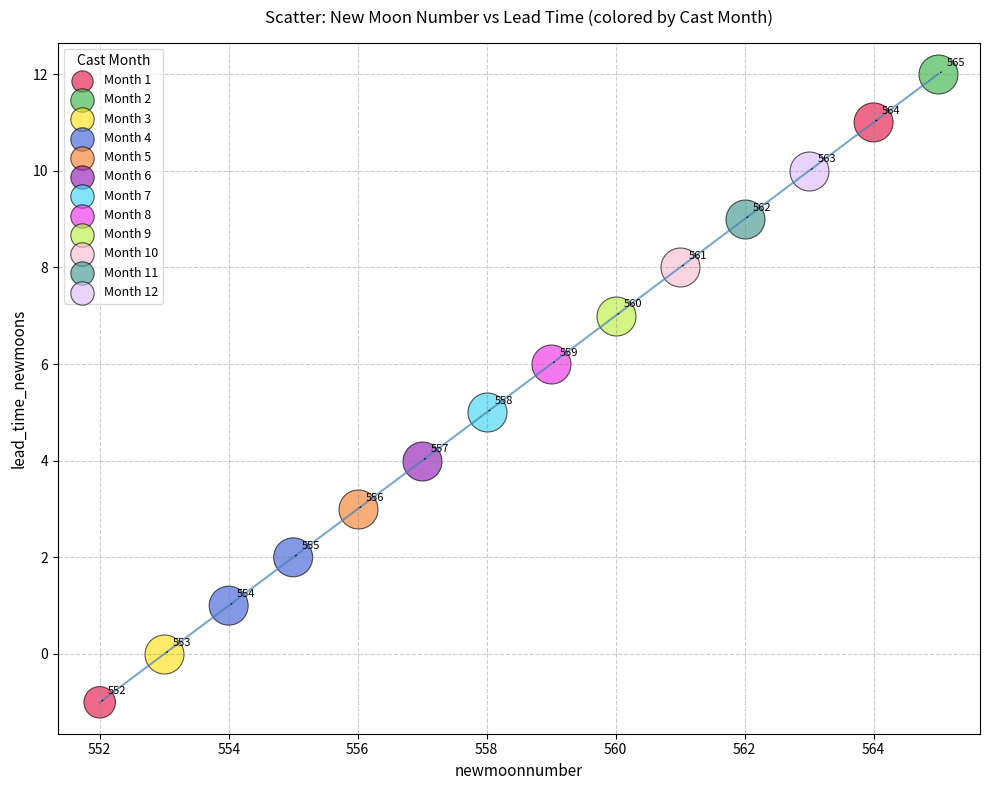

What are all the series names shown in the legend?

Month 1, Month 2, Month 3, Month 4, Month 5, Month 6, Month 7, Month 8, Month 9, Month 10, Month 11, Month 12